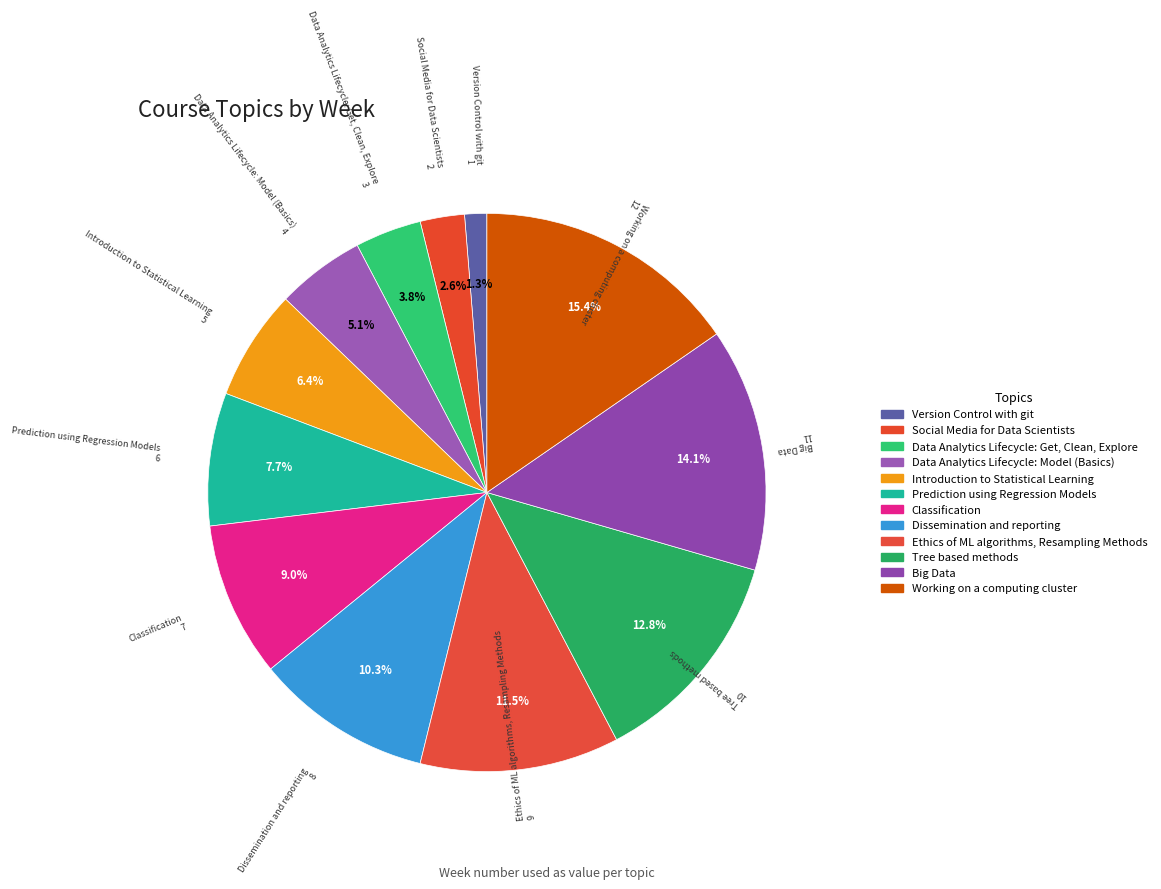

To the nearest percent, what is the difference between the largest and smallest slice percentages?

14%